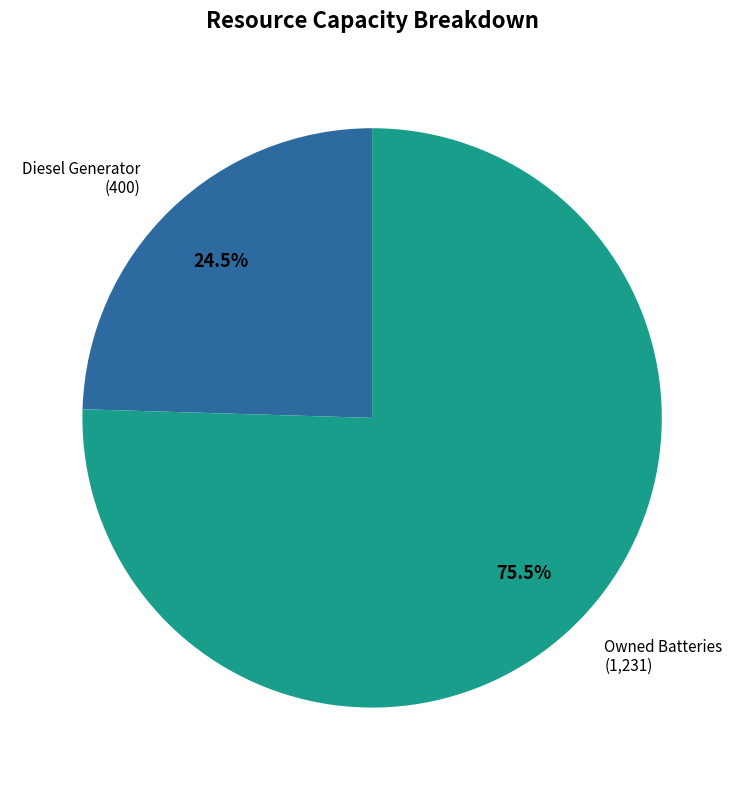

Is there any slice that represents more than half of the pie?

Yes